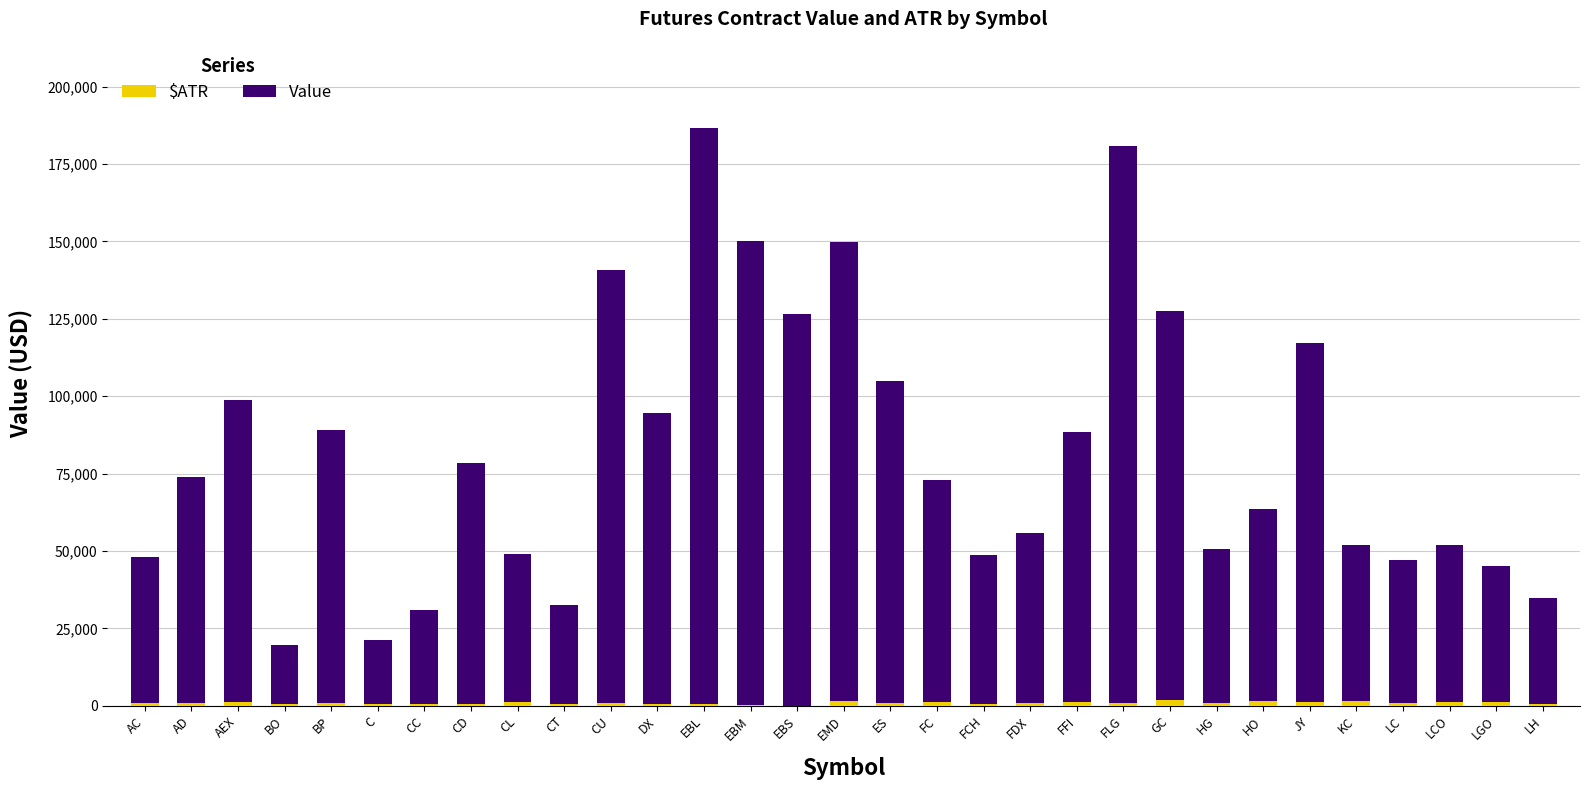

What is the difference between the second highest and second lowest values in the Value series?

159302.6